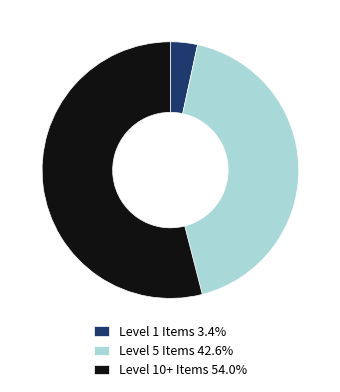

Is there a majority slice in this chart?

Yes